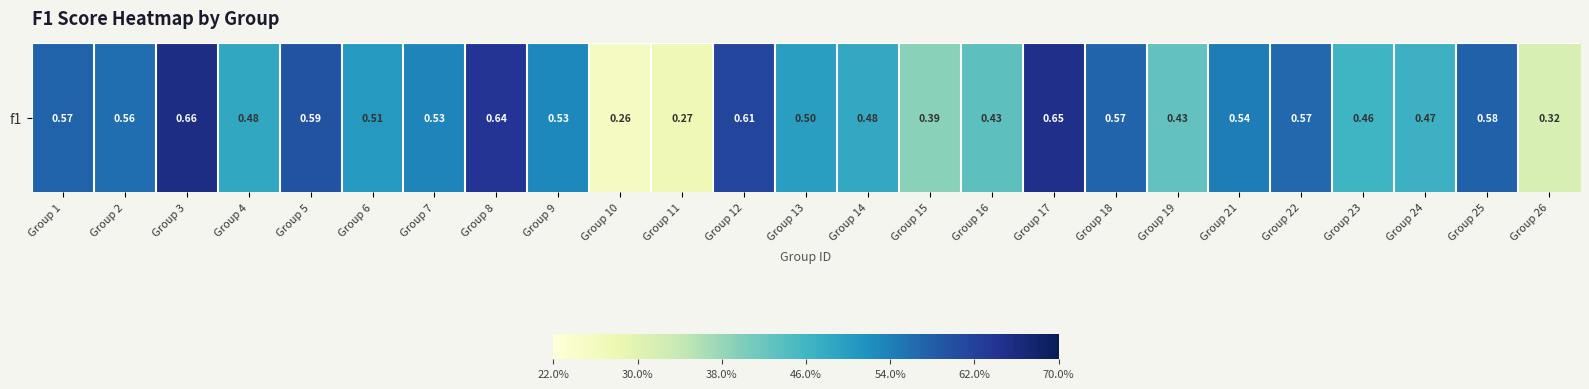

What is the difference between the second highest and minimum values?

0.4